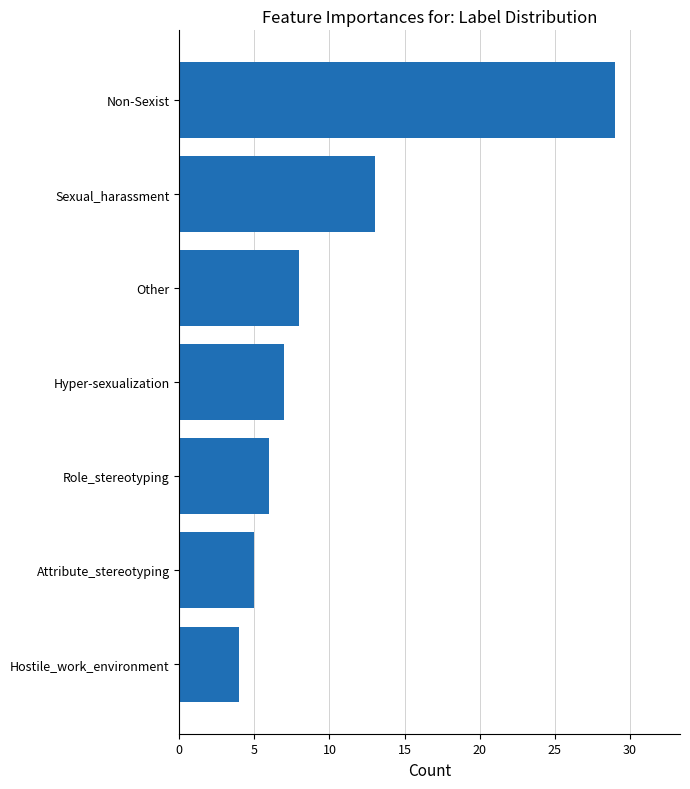

Rank the categories by value from lowest to highest.

Hostile_work_environment, Attribute_stereotyping, Role_stereotyping, Hyper-sexualization, Other, Sexual_harassment, Non-Sexist